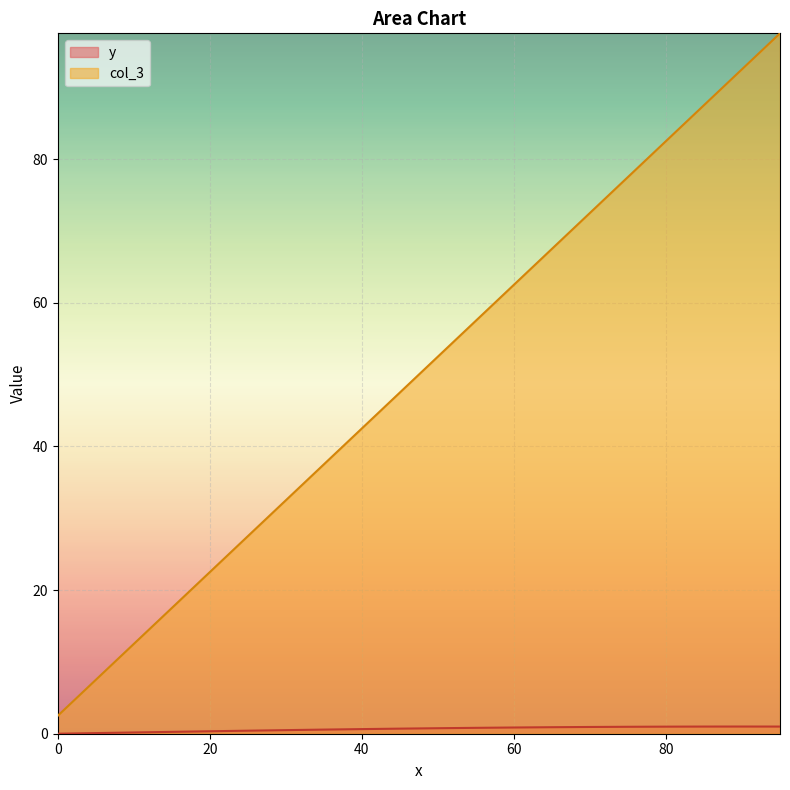

Which series has the widest spread of values?

col_3